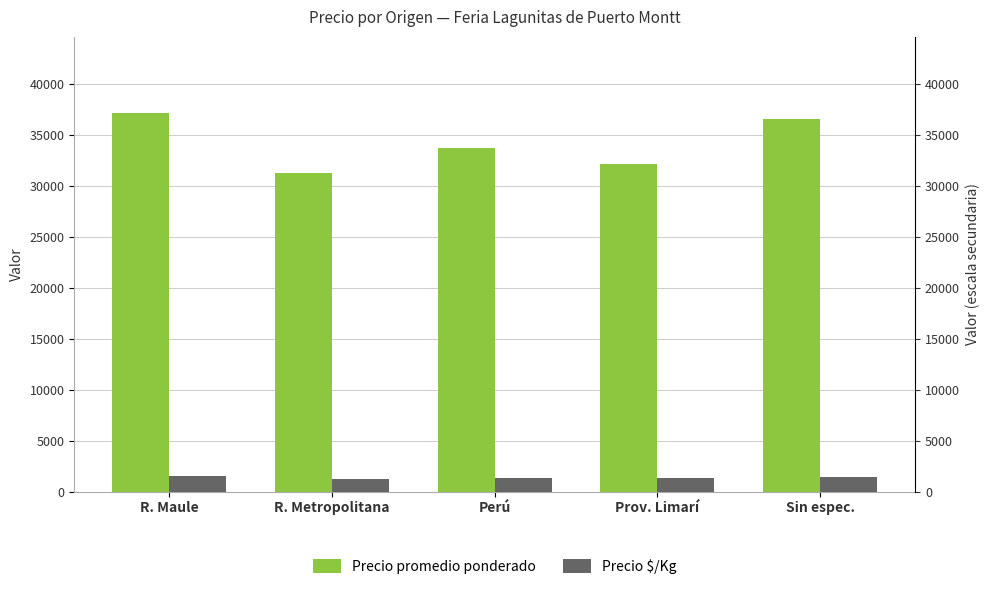

What is the difference between the maximum and minimum values in the Precio promedio ponderado series?

5953